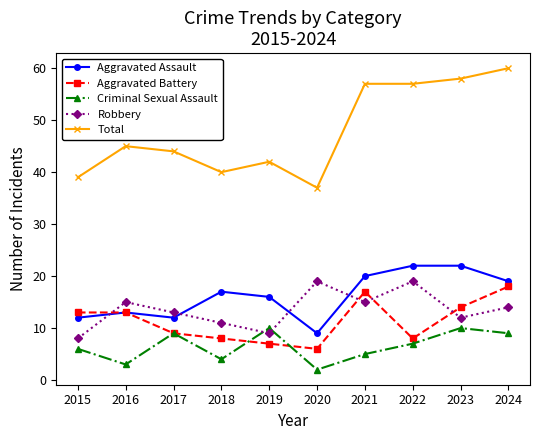

What is the greatest value displayed?

60